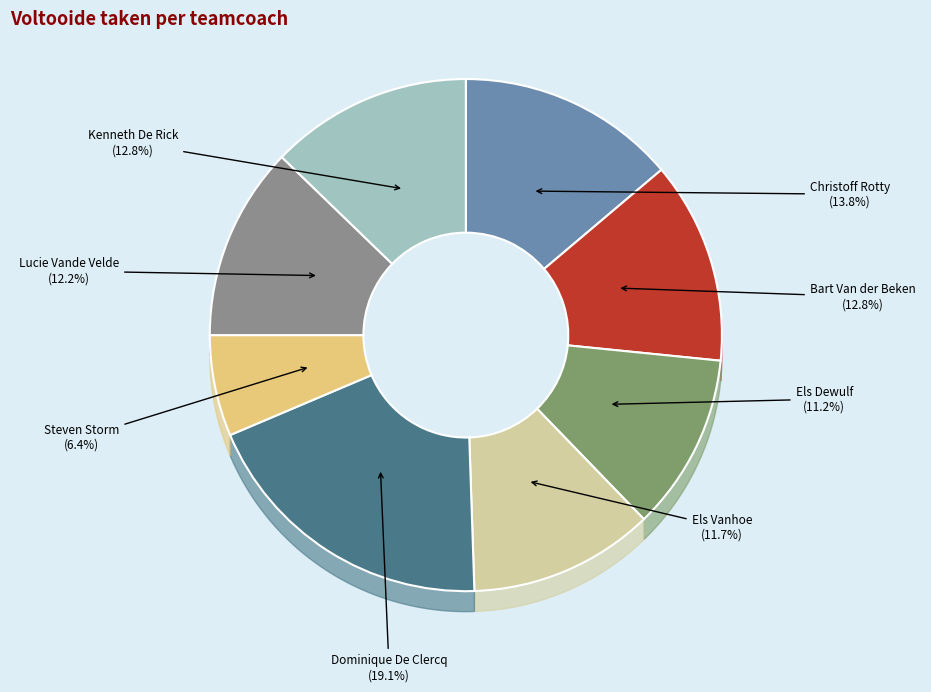

To the nearest percent, what is the difference between the Kenneth De Rick and Els Dewulf slice percentages?

2%